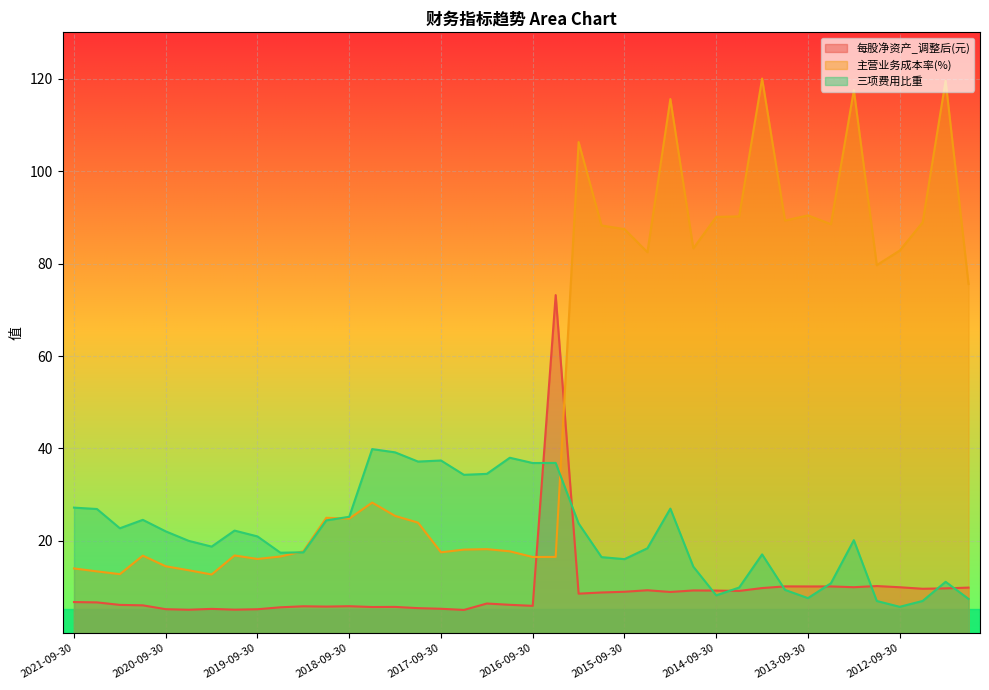

Which series has the widest spread of values?

主营业务成本率(%)